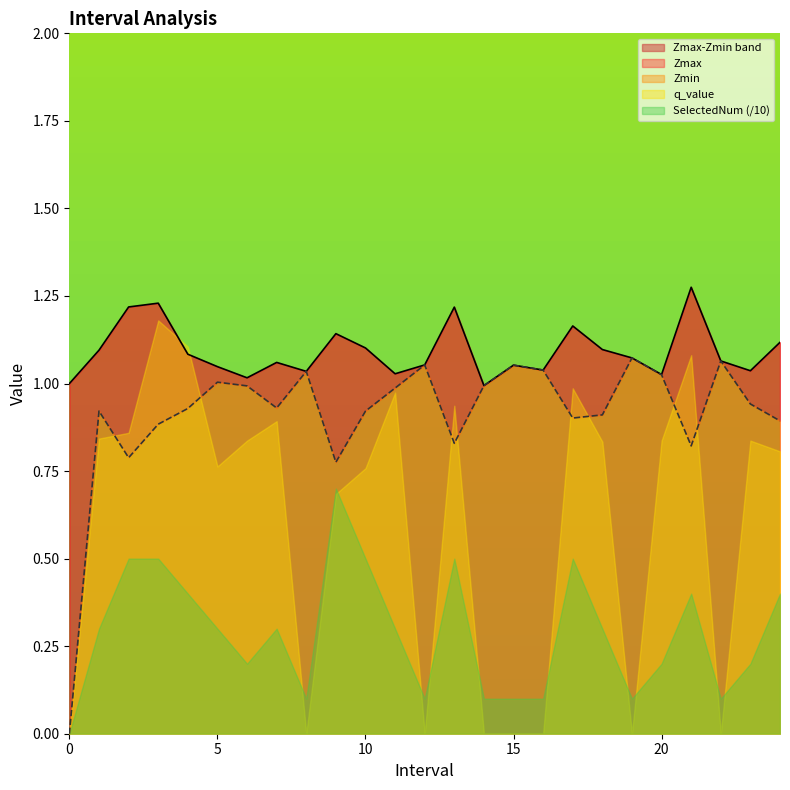

Reading right to left, what are all the values shown in this chart?

Zmax: 1.1	1.0	1.1	1.3	1.0	1.1	1.1	1.2	1.0	1.1	1.0	1.2	1.1	1.0	1.1	1.1	1.0	1.1	1.0	1.0	1.1	1.2	1.2	1.1	1.0
Zmin: 0.9	0.9	1.1	0.8	1.0	1.1	0.9	0.9	1.0	1.1	1.0	0.8	1.1	1.0	0.9	0.8	1.0	0.9	1.0	1.0	0.9	0.9	0.8	0.9	0.0